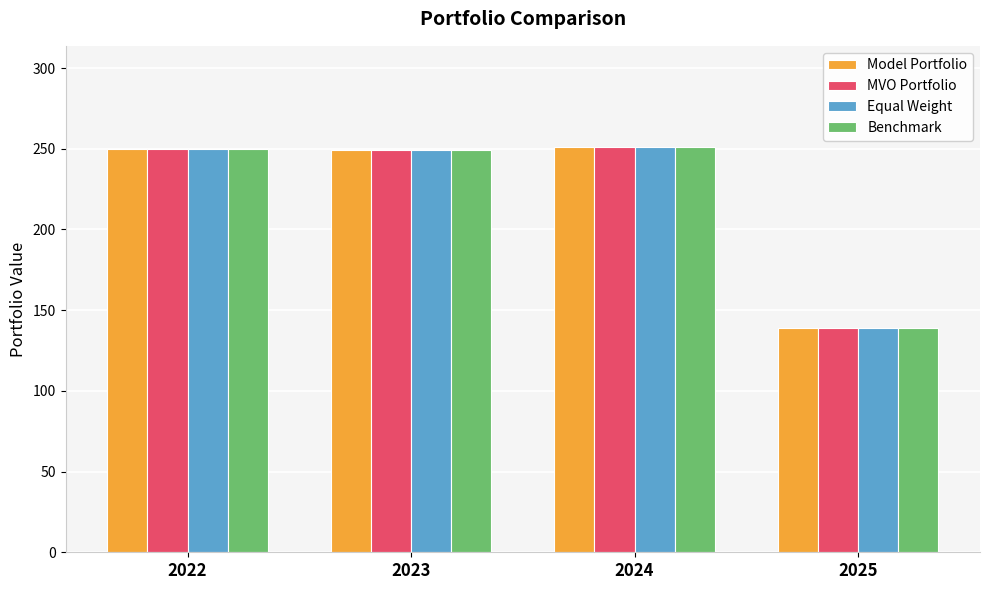

Count the number of data series in this chart.

4